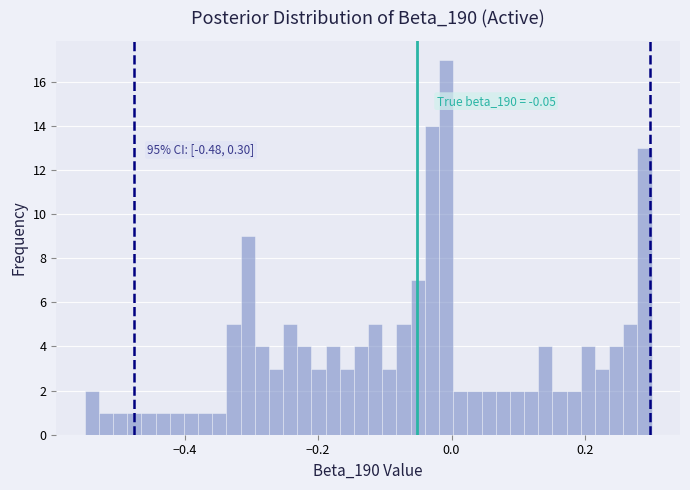

Around what value on the x-axis is the tallest bar? Give the approximate position of its centre, as read against the axis.

0.00